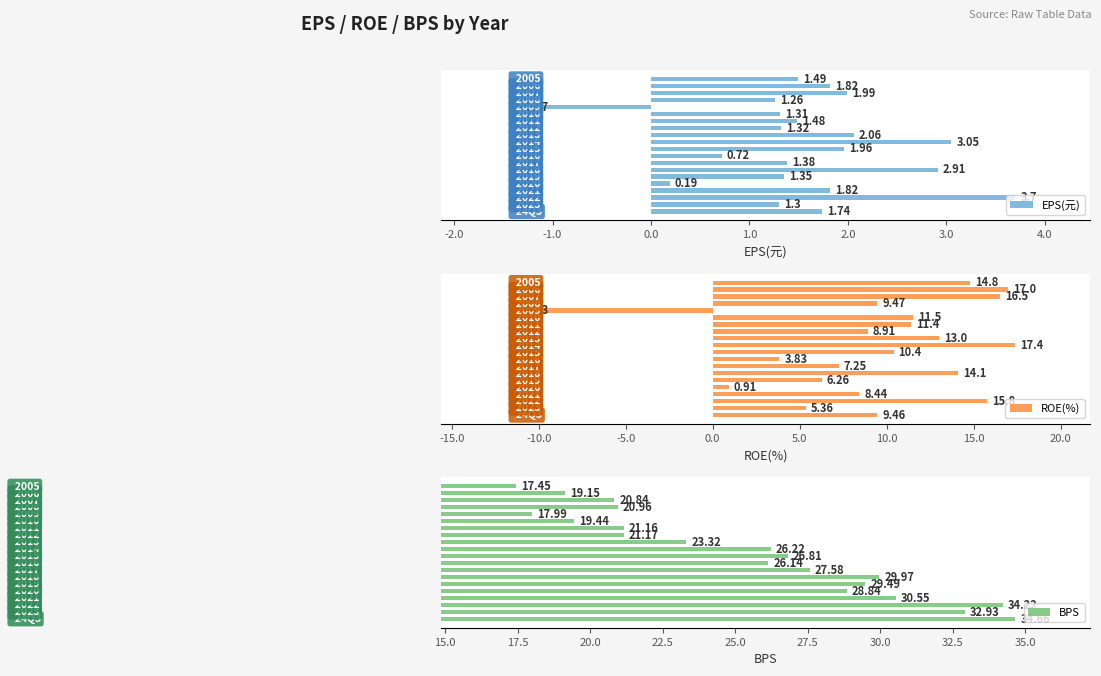

Does the chart contain stacked bars?

No